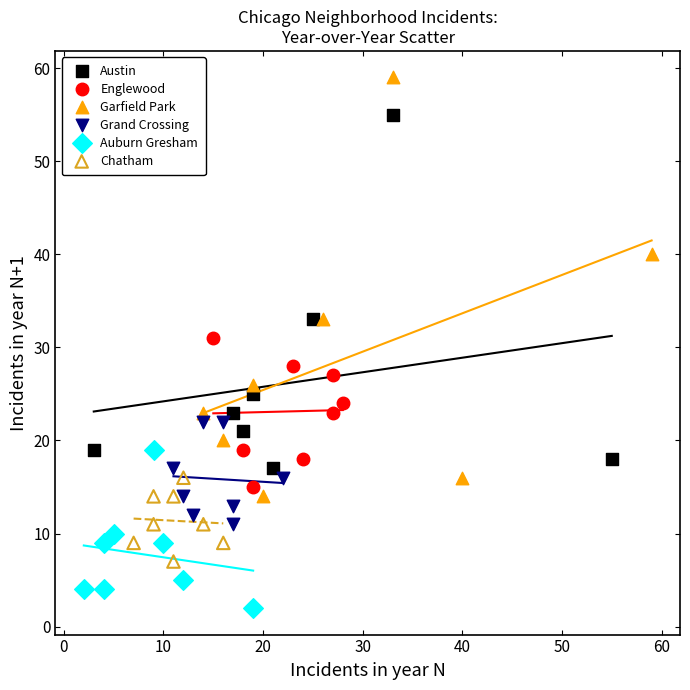

Which series has the widest spread of Y values?

Garfield Park